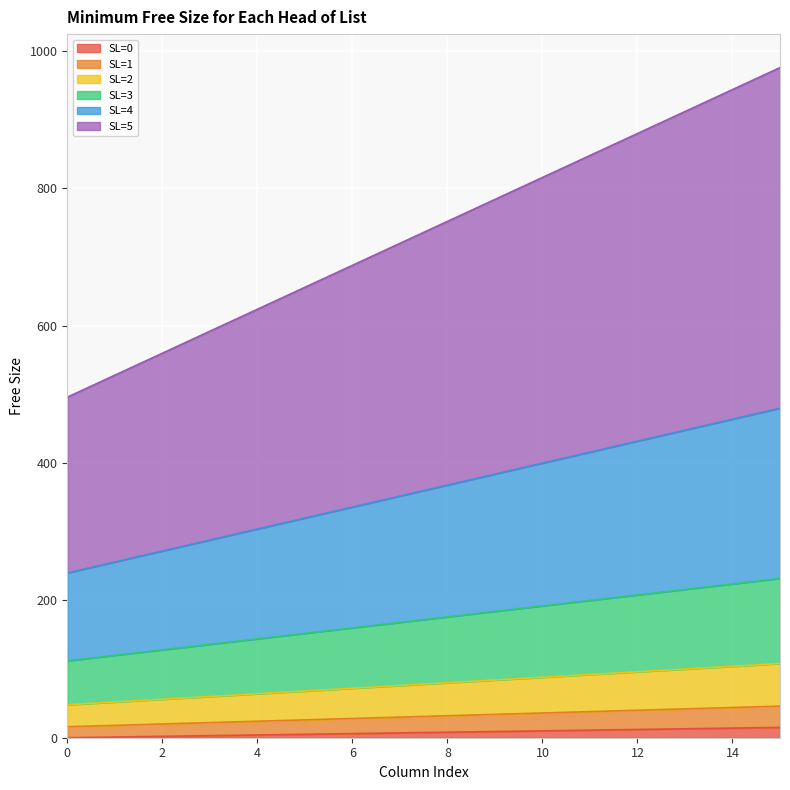

Which series has the widest spread of values?

SL=5